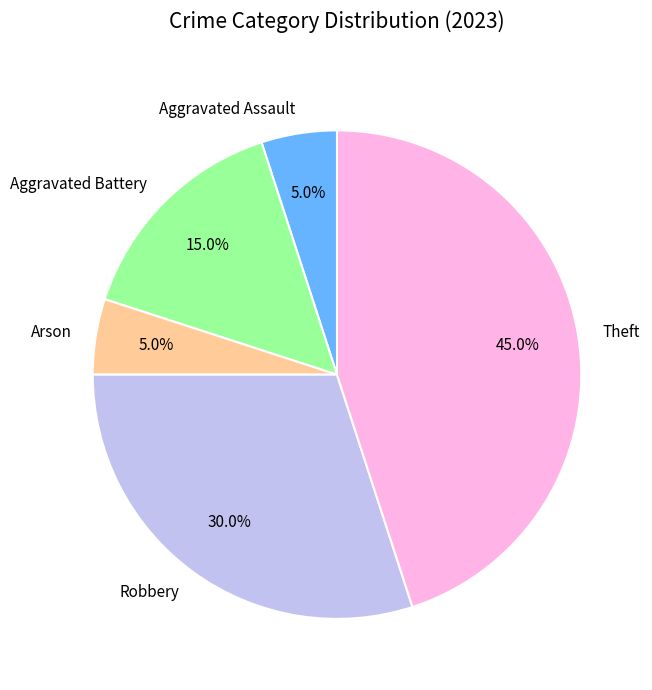

Is there a majority slice in this chart?

No